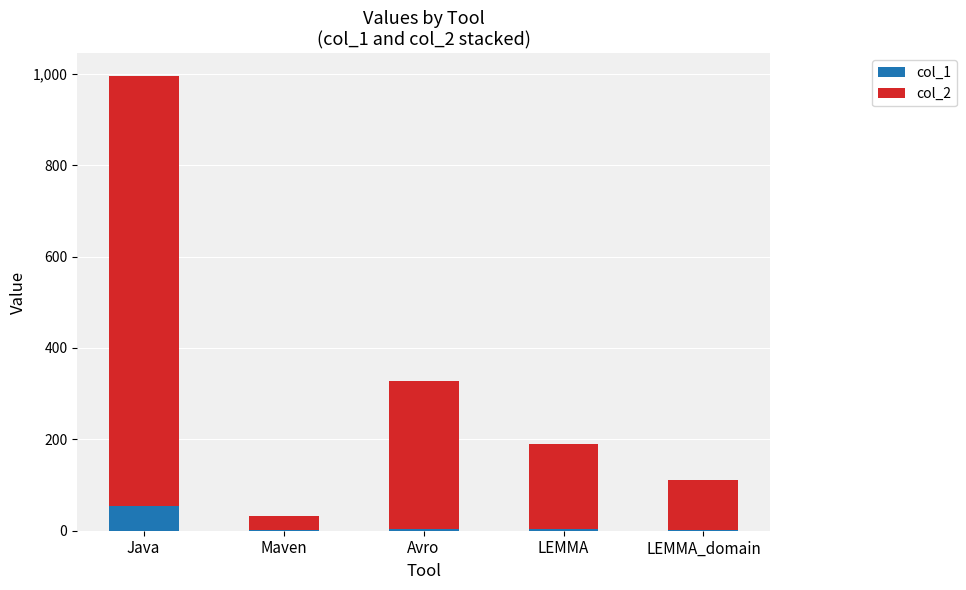

Which category has the highest value in the col_1 series?

Java